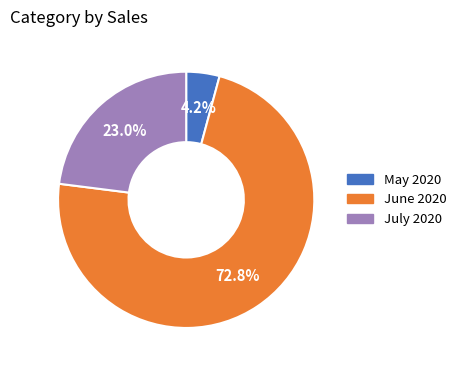

What is the smallest slice in the pie chart?

May 2020